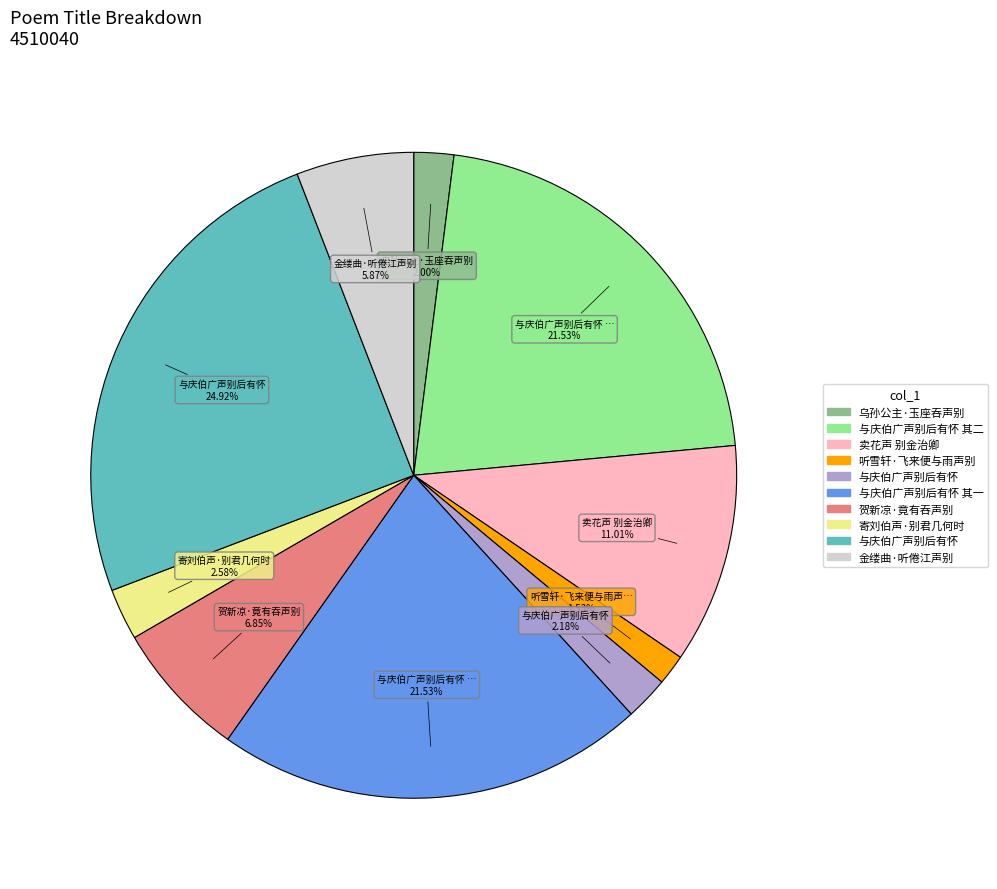

Is there a majority slice in this chart?

No